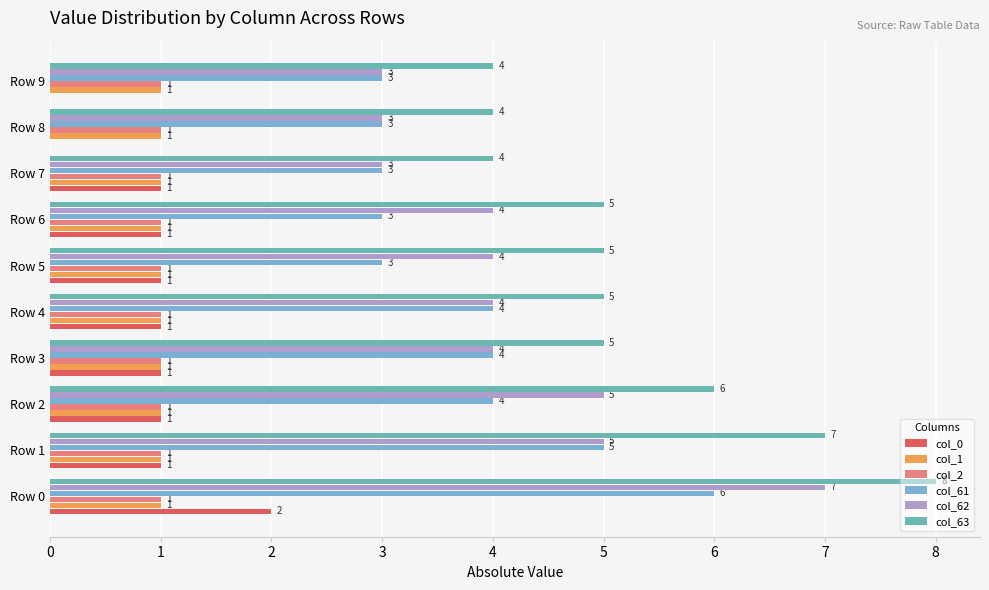

Which series has the largest total across all categories?

col_63